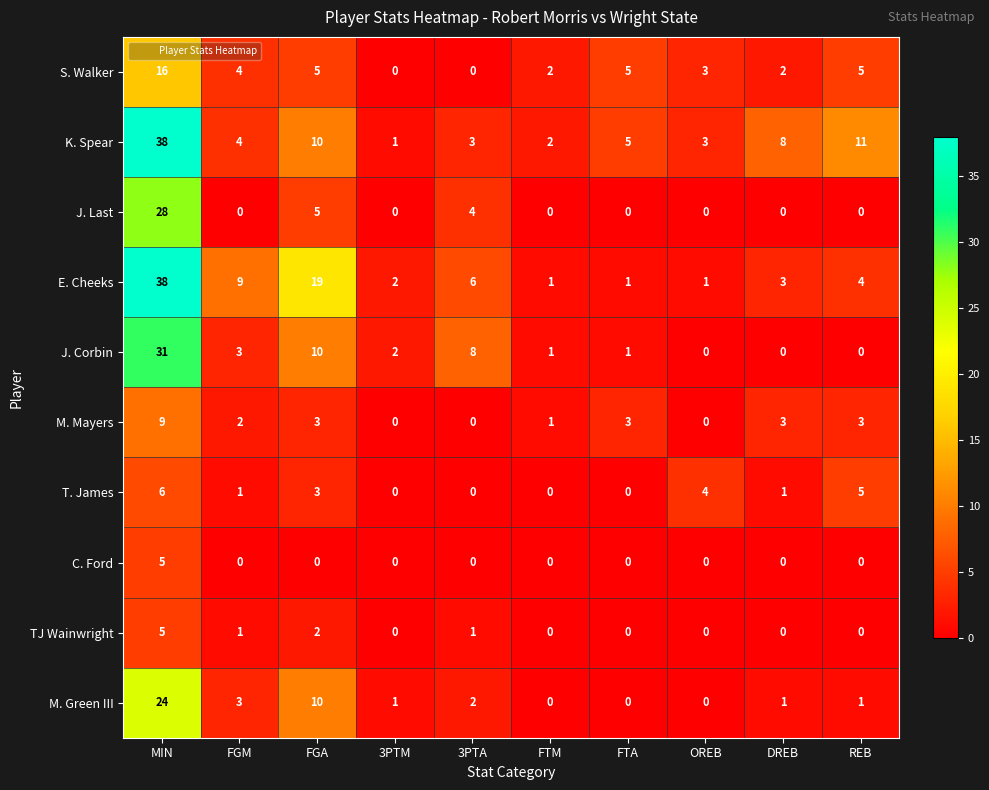

What is the difference between the maximum and second lowest values in the M. Green III series?

24